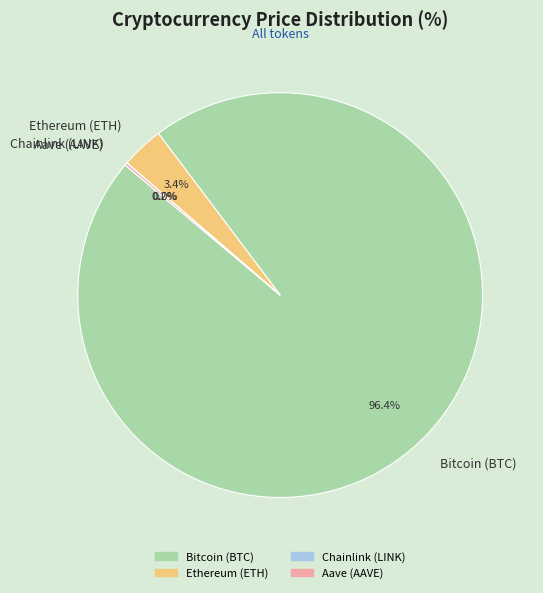

To the nearest percent, what is the average slice percentage?

25%